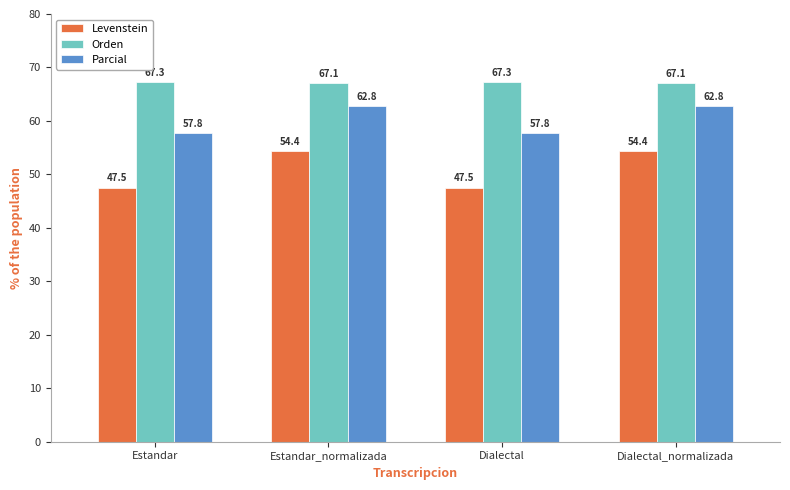

What are all the series names shown in the legend?

Levenstein, Orden, Parcial